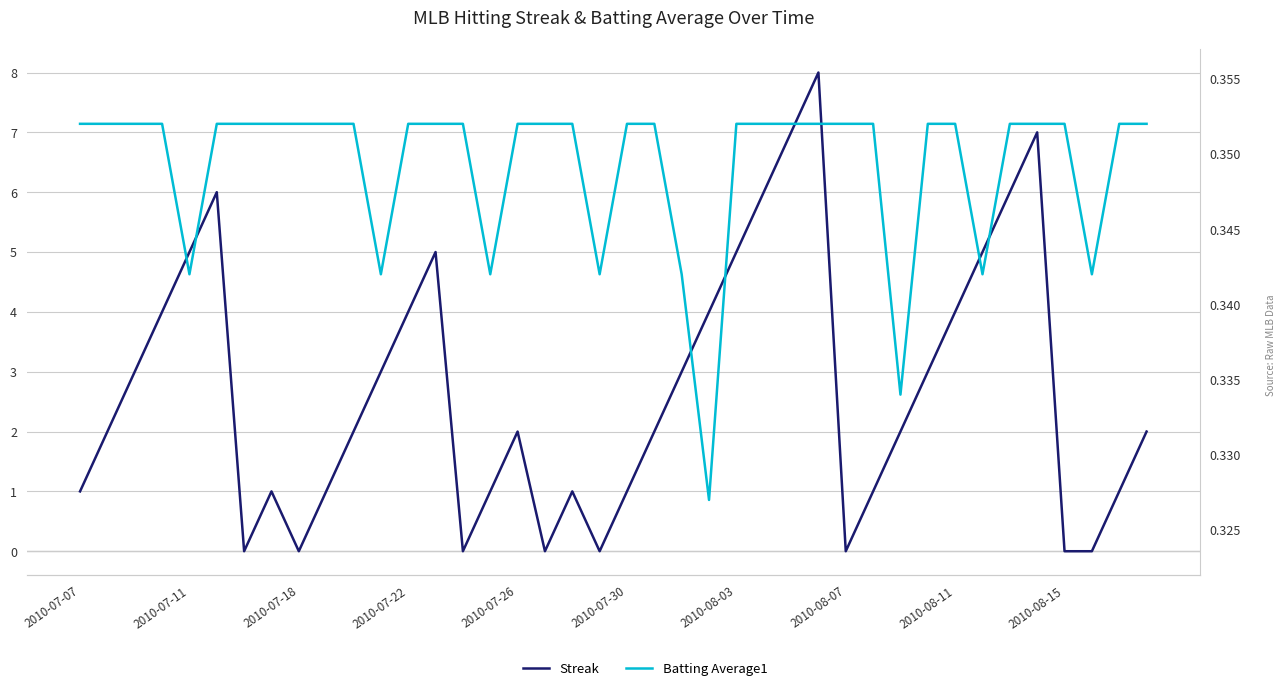

Which series has the widest spread of values?

Streak